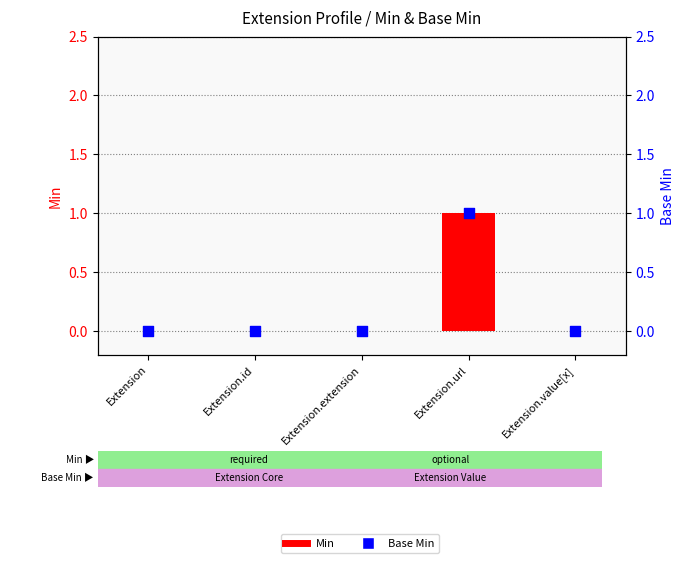

What are all the series names shown in the legend?

Min, Base Min